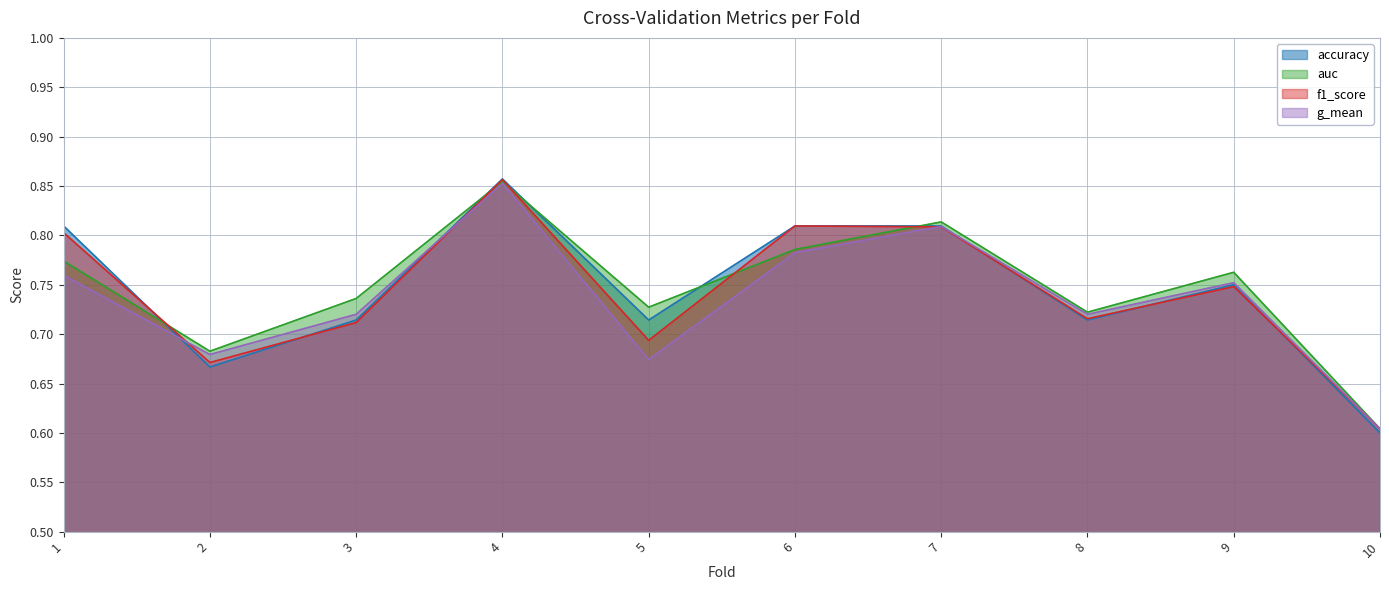

The value of auc at 4 is 0.9. True or false?

True